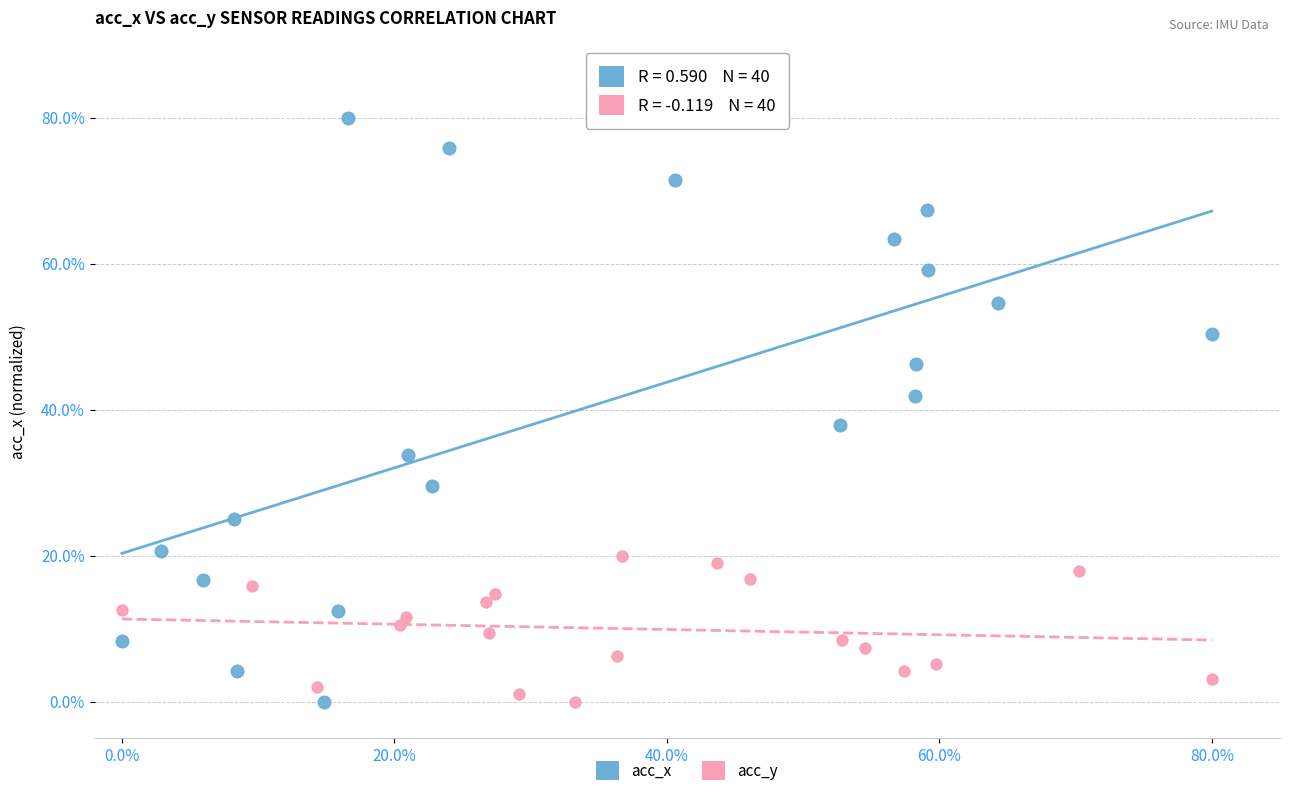

What are all the series names shown in the legend?

acc_x, acc_y